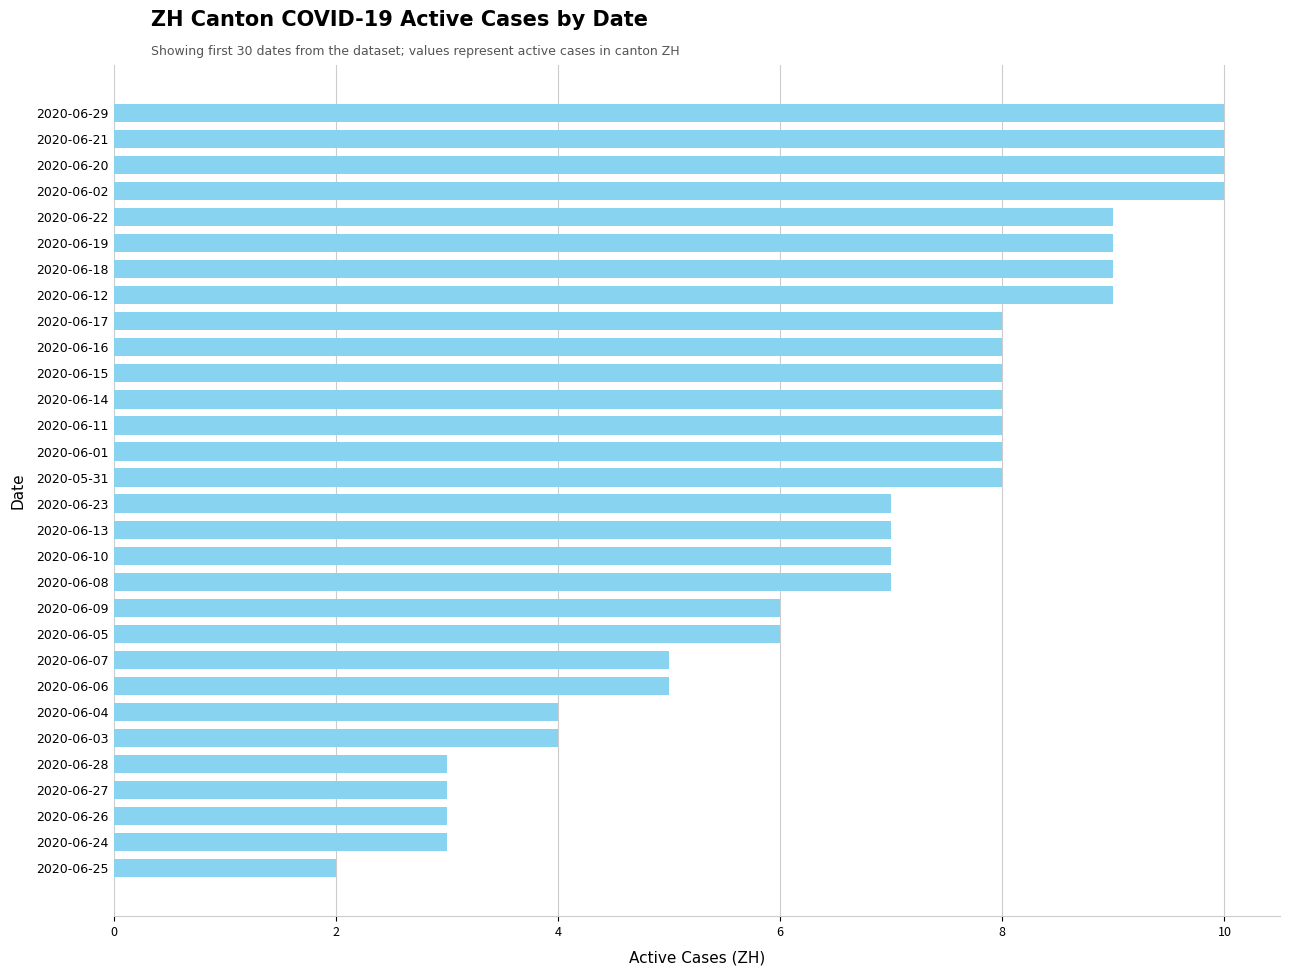

How many values are between 5 and 9?

19